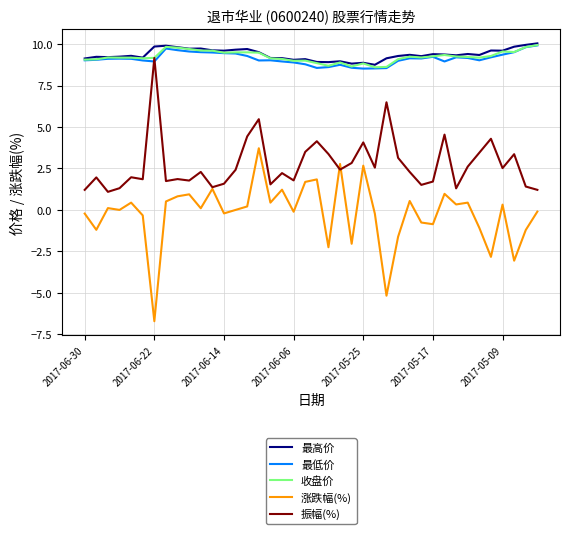

True or false: 涨跌幅(%) and 最低价 cross at least once.

False